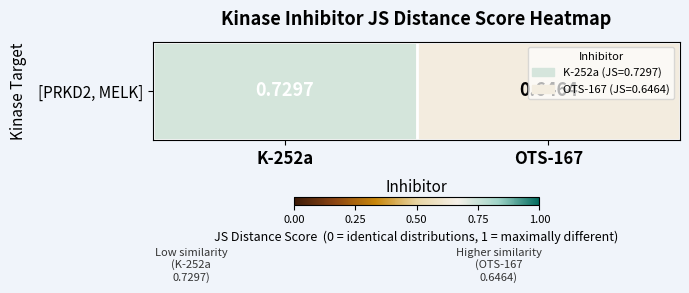

Which label corresponds to the largest value in the chart?

K-252a